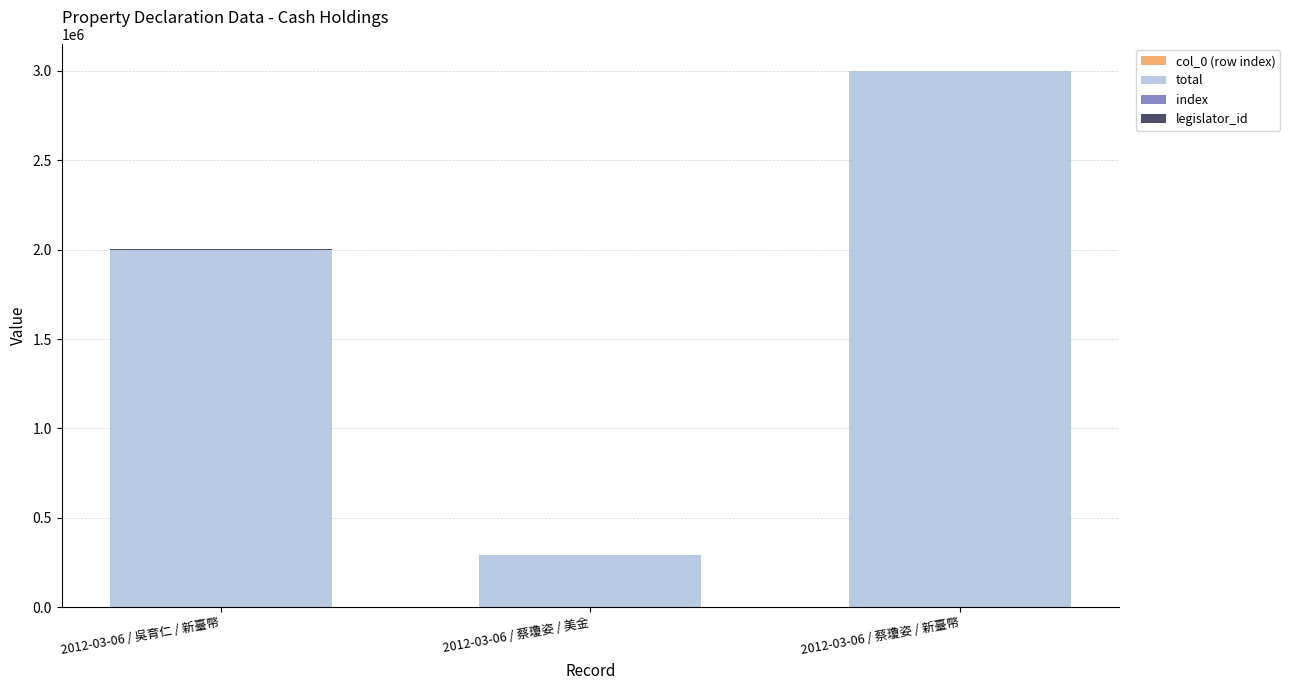

At which category is the sum across all series the highest?

2012-03-06 / 蔡瓊姿 / 新臺幣